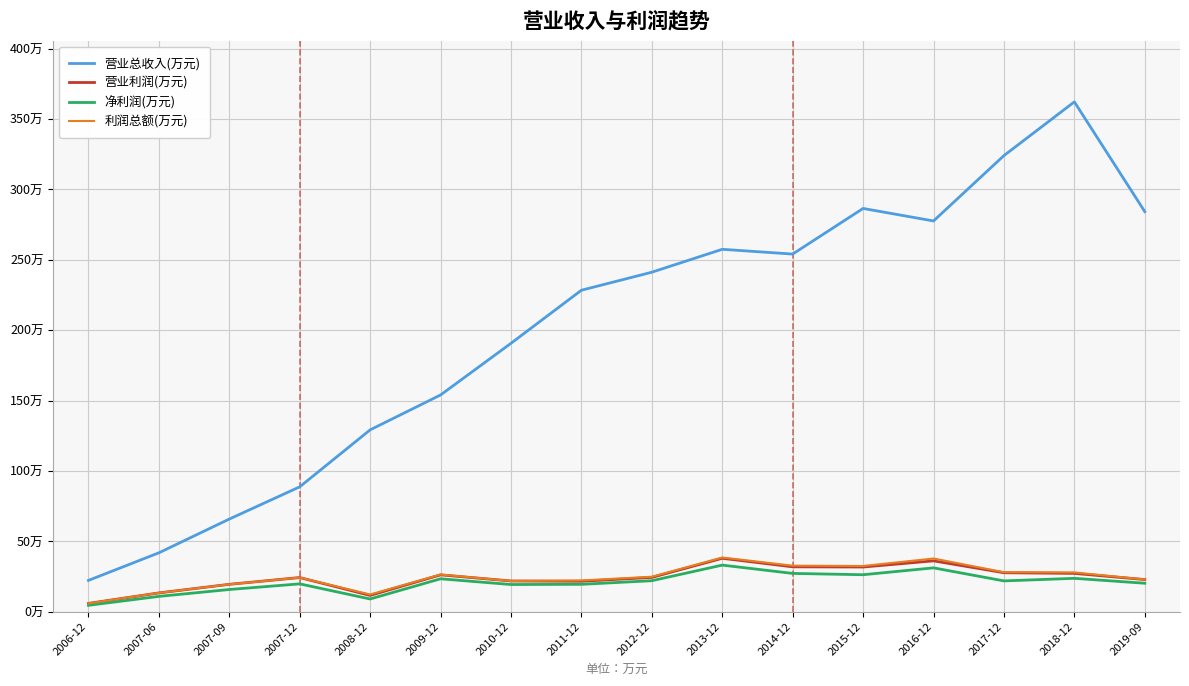

The value of 营业利润(万元) at 2010-12 is 217921. True or false?

True